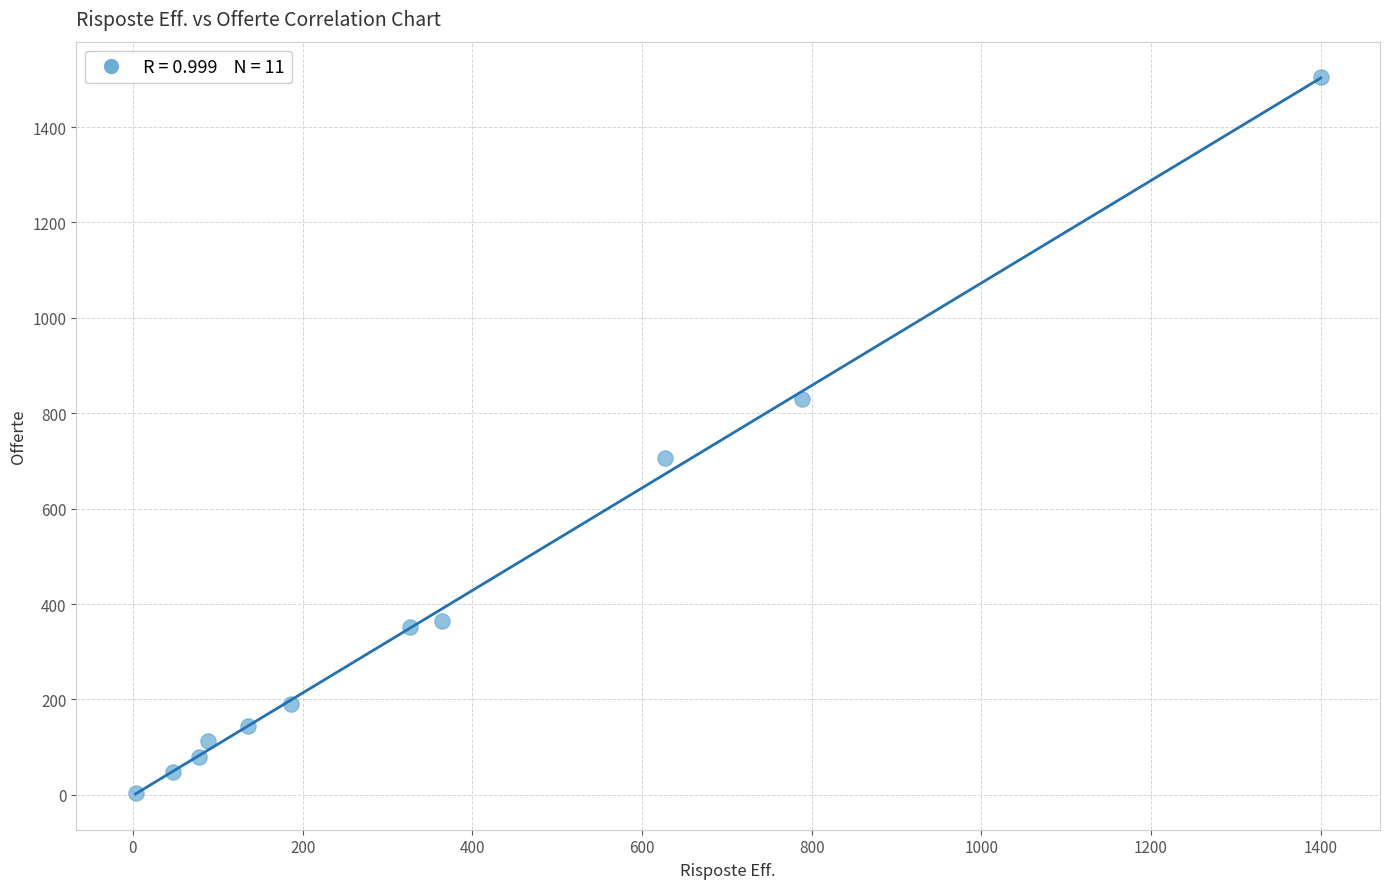

What Y value in the scatter plot is closest to 753?

707